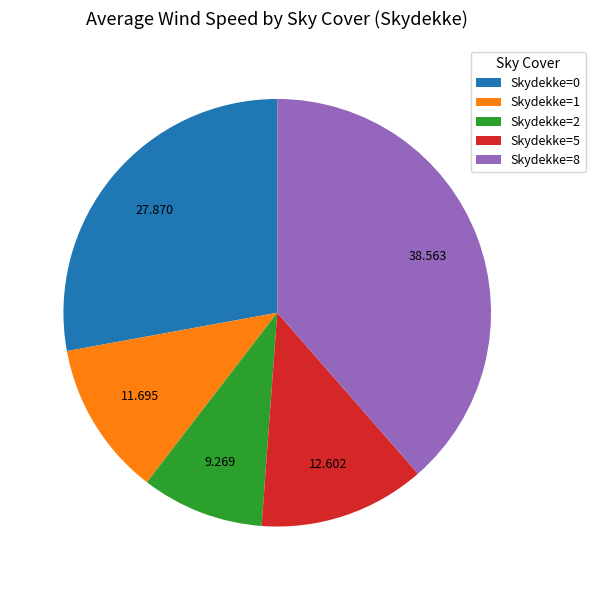

Do Skydekke=1 and Skydekke=2 together represent more than half of the pie?

No